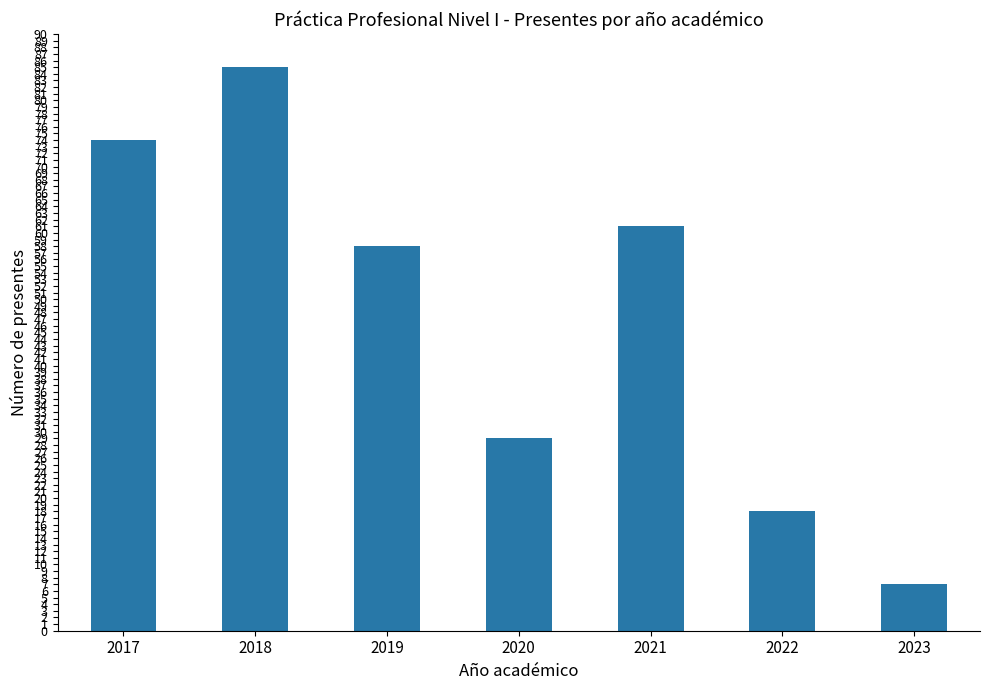

What is the average value?

47